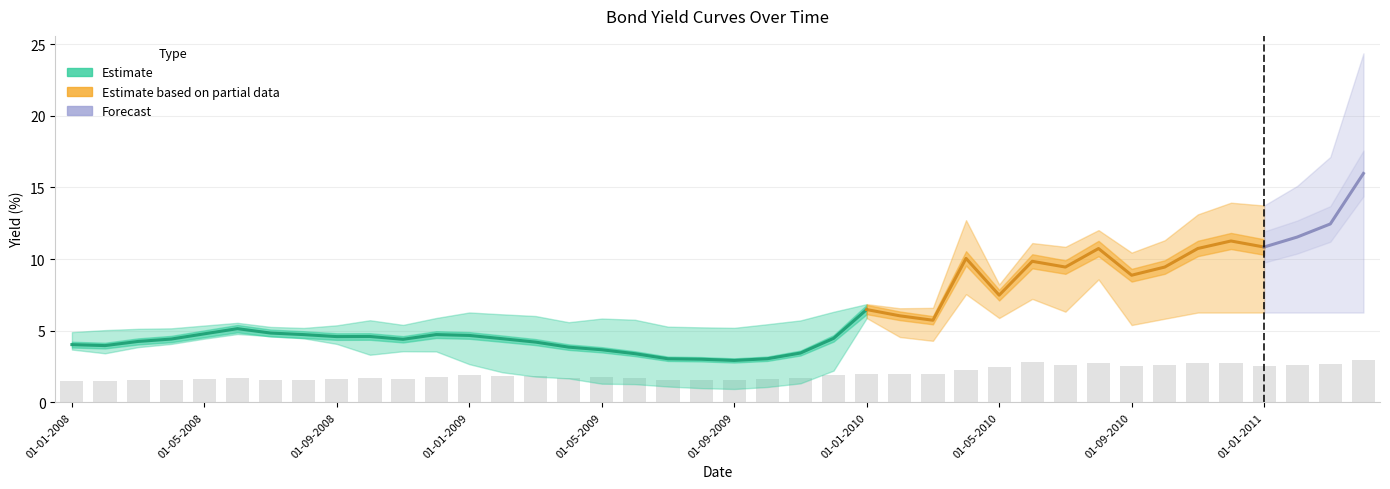

What is the difference between the highest and lowest values at 01-02-2008?

1.6